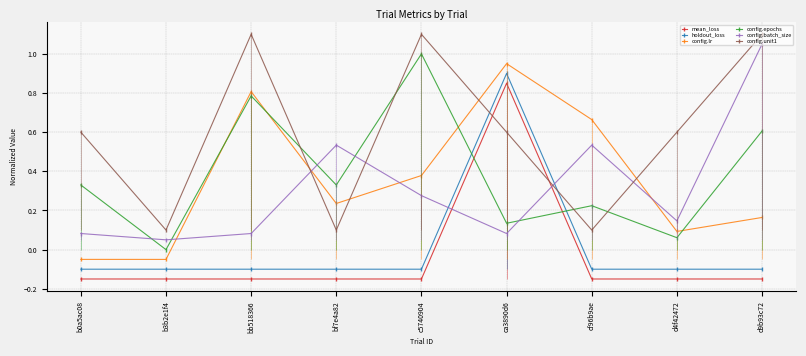

Reading left to right, transcribe all the data shown in this chart.

mean_loss: -0.2	-0.1	-0.1	-0.1	-0.1	0.8	-0.1	-0.1	-0.1
holdout_loss: -0.1	-0.1	-0.1	-0.1	-0.1	0.9	-0.1	-0.1	-0.1
config.lr: -0.0	-0.1	0.8	0.2	0.4	0.9	0.7	0.1	0.2
config.epochs: 0.3	0.0	0.8	0.3	1.0	0.1	0.2	0.1	0.6
config.batch_size: 0.1	0.1	0.1	0.5	0.3	0.1	0.5	0.1	1.1
config.unit1: 0.6	0.1	1.1	0.1	1.1	0.6	0.1	0.6	1.1